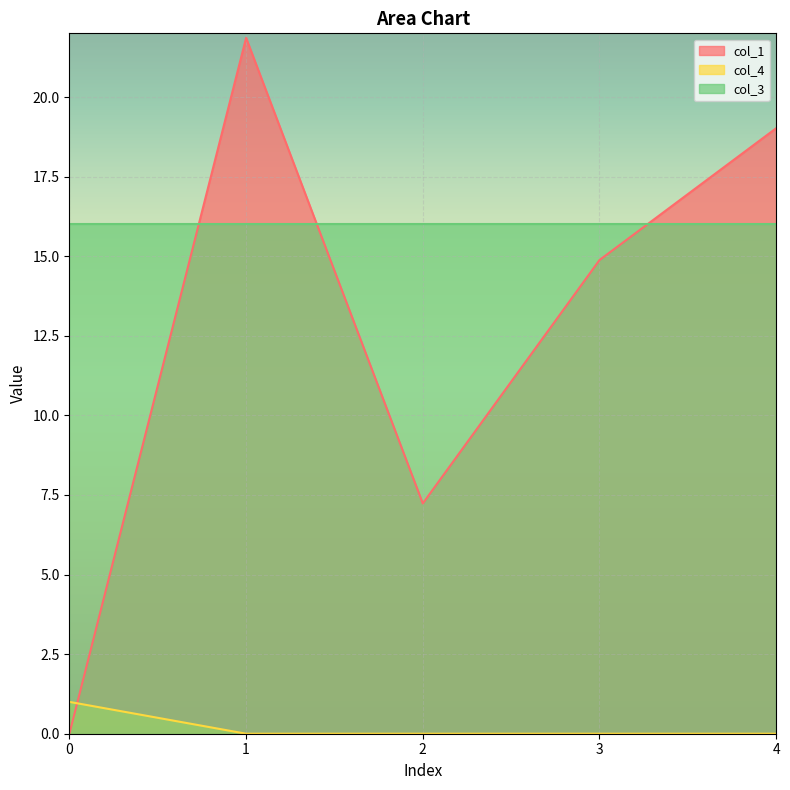

How many positive values does the col_4 series have?

1